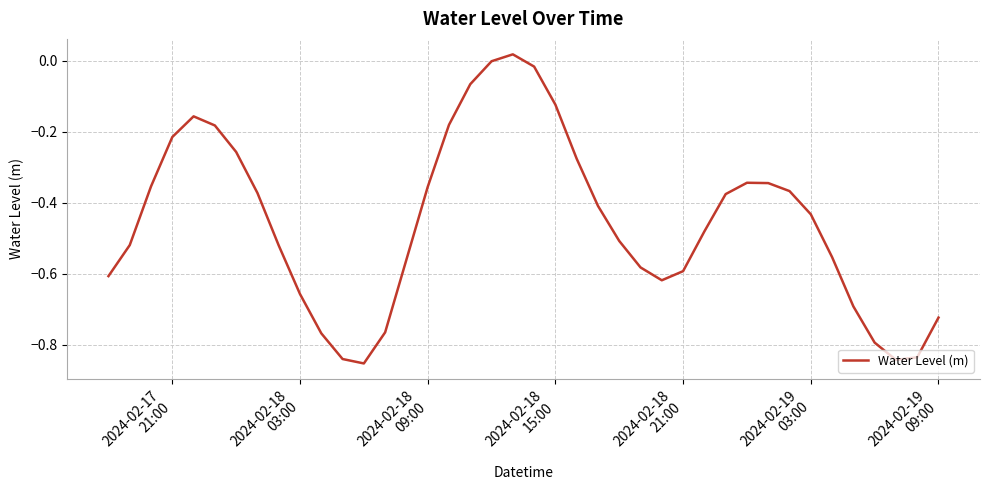

Is this an area chart (filled region under the line)?

No